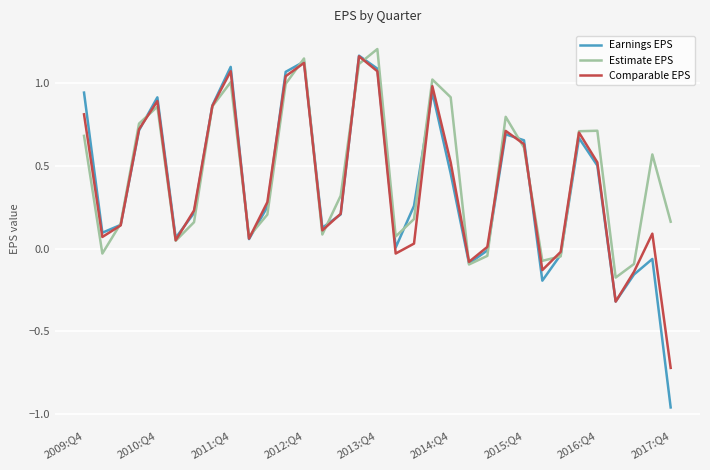

True or false: Comparable EPS has more than 2 points higher than both neighbors.

True